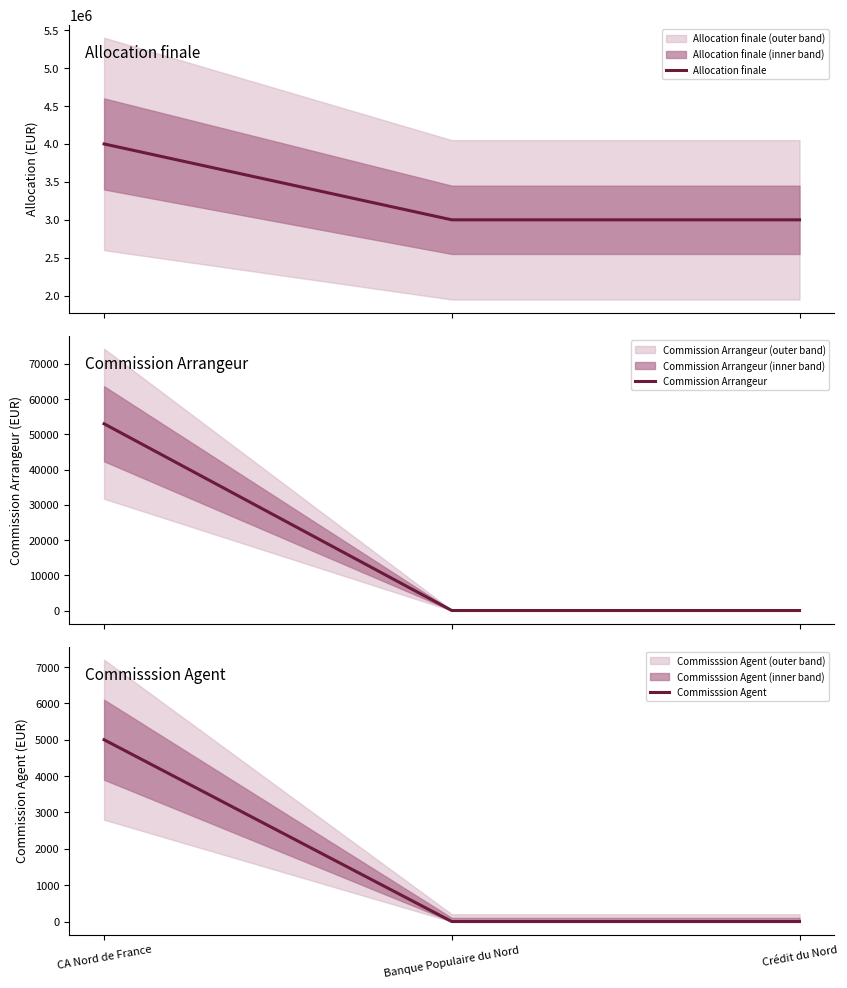

What position from the right is Banque Populaire du Nord?

2